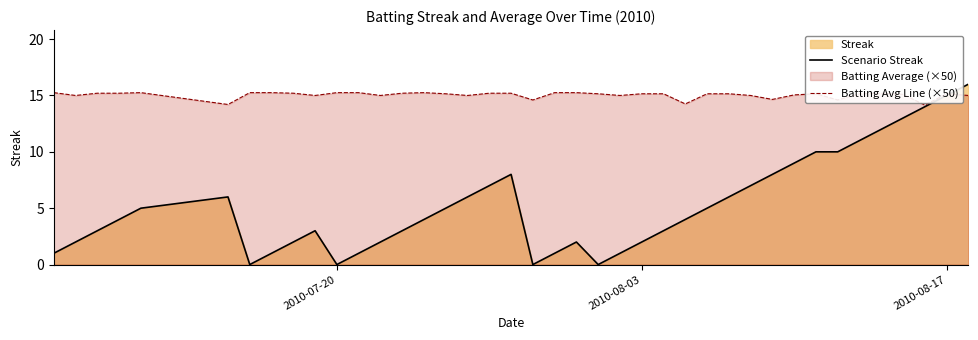

Reading left to right, extract all data points from this chart.

Scenario Streak: 1.0	2.0	3.0	4.0	5.0	6.0	0.0	1.0	2.0	3.0	0.0	1.0	2.0	3.0	4.0	5.0	6.0	7.0	8.0	0.0	1.0	2.0	0.0	1.0	2.0	3.0	4.0	5.0	6.0	7.0	8.0	9.0	10.0	10.0	11.0	12.0	13.0	14.0	15.0	16.0
Batting Avg Line (×50): 15.2	15.0	15.2	15.2	15.2	14.2	15.2	15.2	15.2	15.0	15.2	15.2	15.0	15.2	15.2	15.2	15.0	15.2	15.2	14.6	15.2	15.2	15.2	15.0	15.2	15.2	14.2	15.2	15.2	15.0	14.6	15.0	15.2	14.6	15.2	15.2	15.1	14.1	15.2	15.0